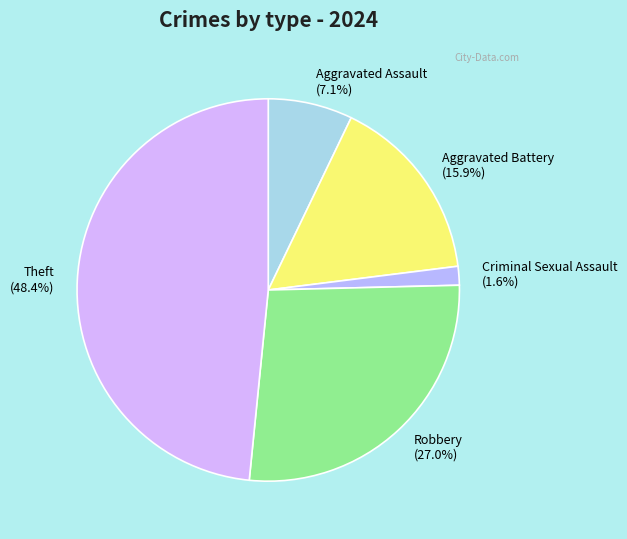

True or false: Theft accounts for 61% of the total.

False